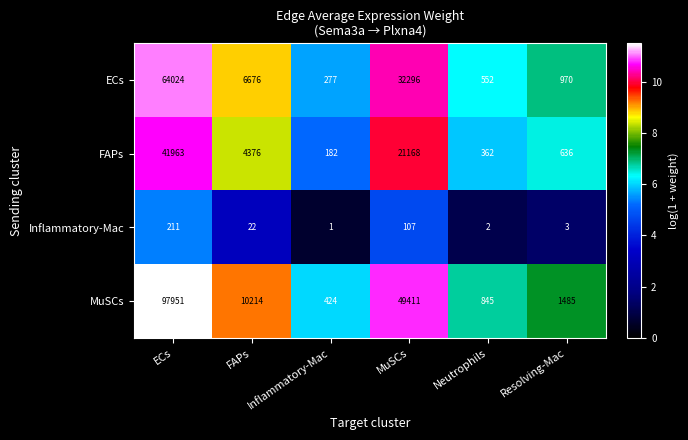

True or false: FAPs has a value of 138 at Neutrophils.

False